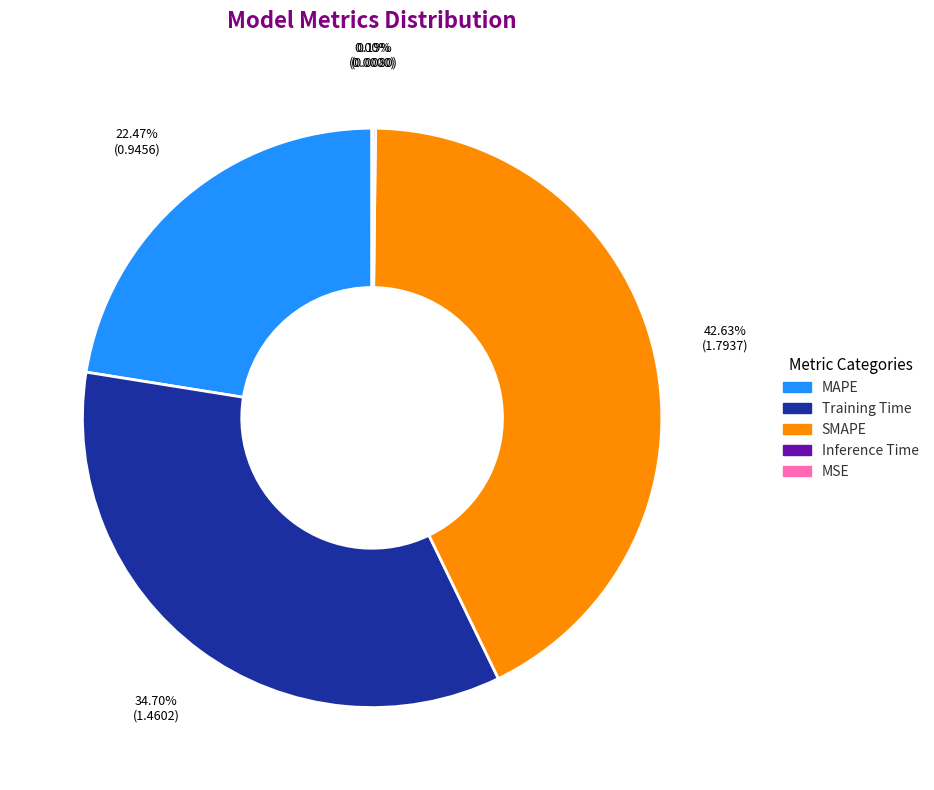

What is the ratio of the value at Training Time to the value at SMAPE?

0.8